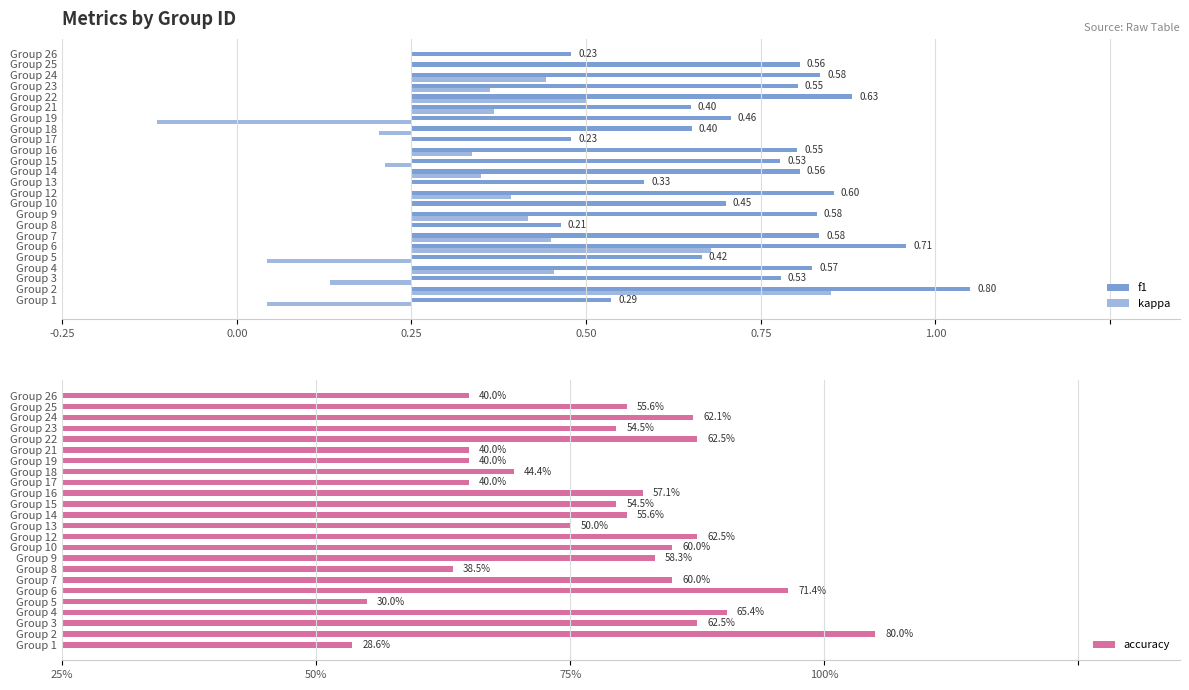

What is the sum of all kappa values?

1.6